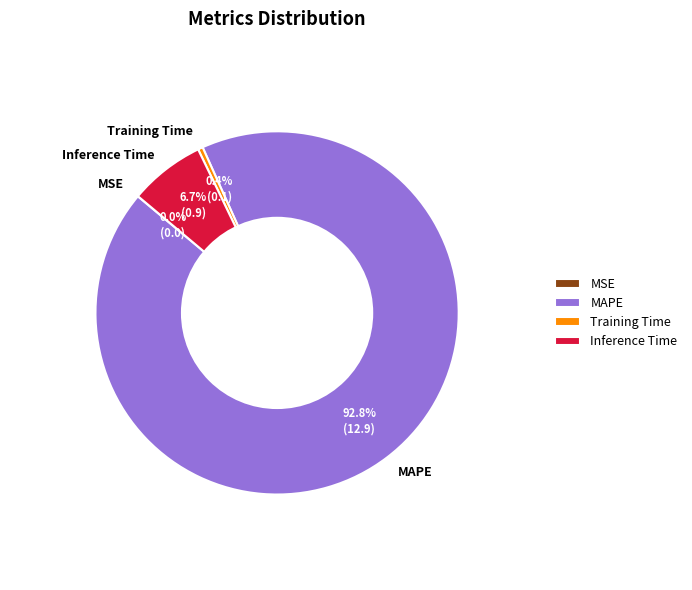

What percentage is NOT represented by Training Time?

99.6%